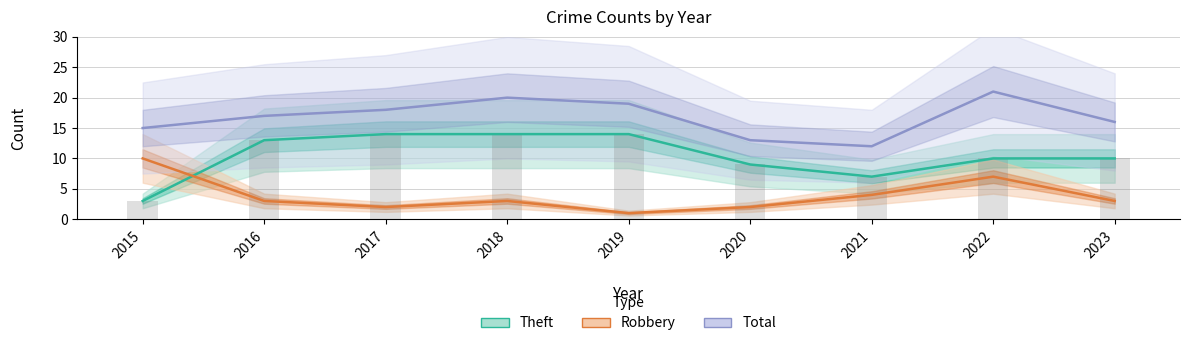

What is the total value across all series at 2023?

29